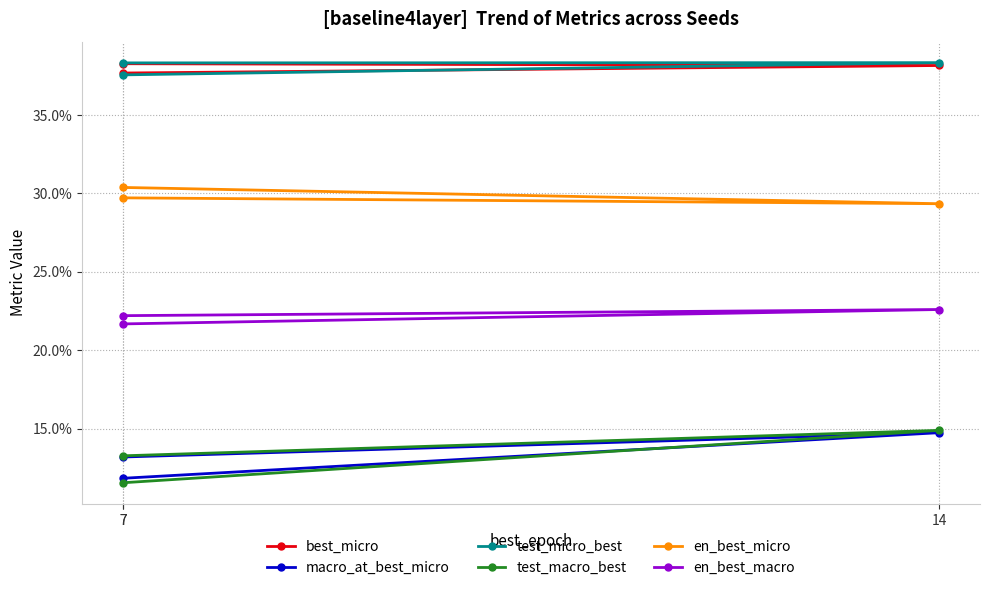

What is the sum of all test_micro_best values?

1.1